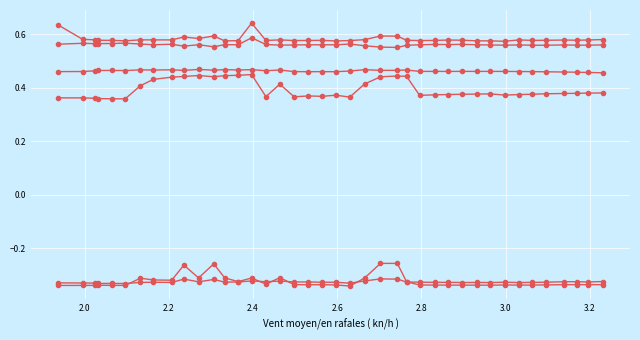

Count the number of data series in this chart.

6